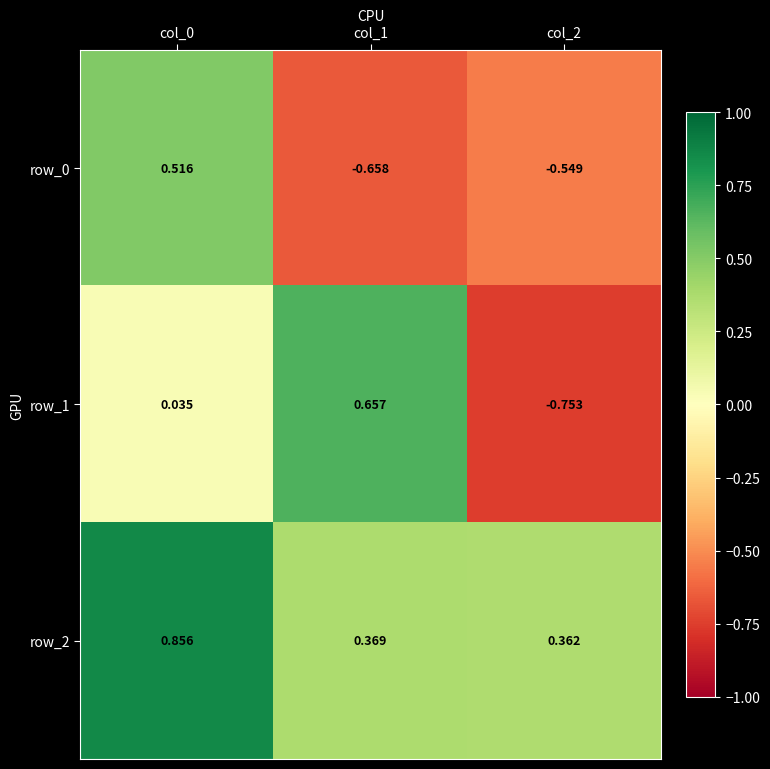

At how many categories does at least one series exceed 0?

3